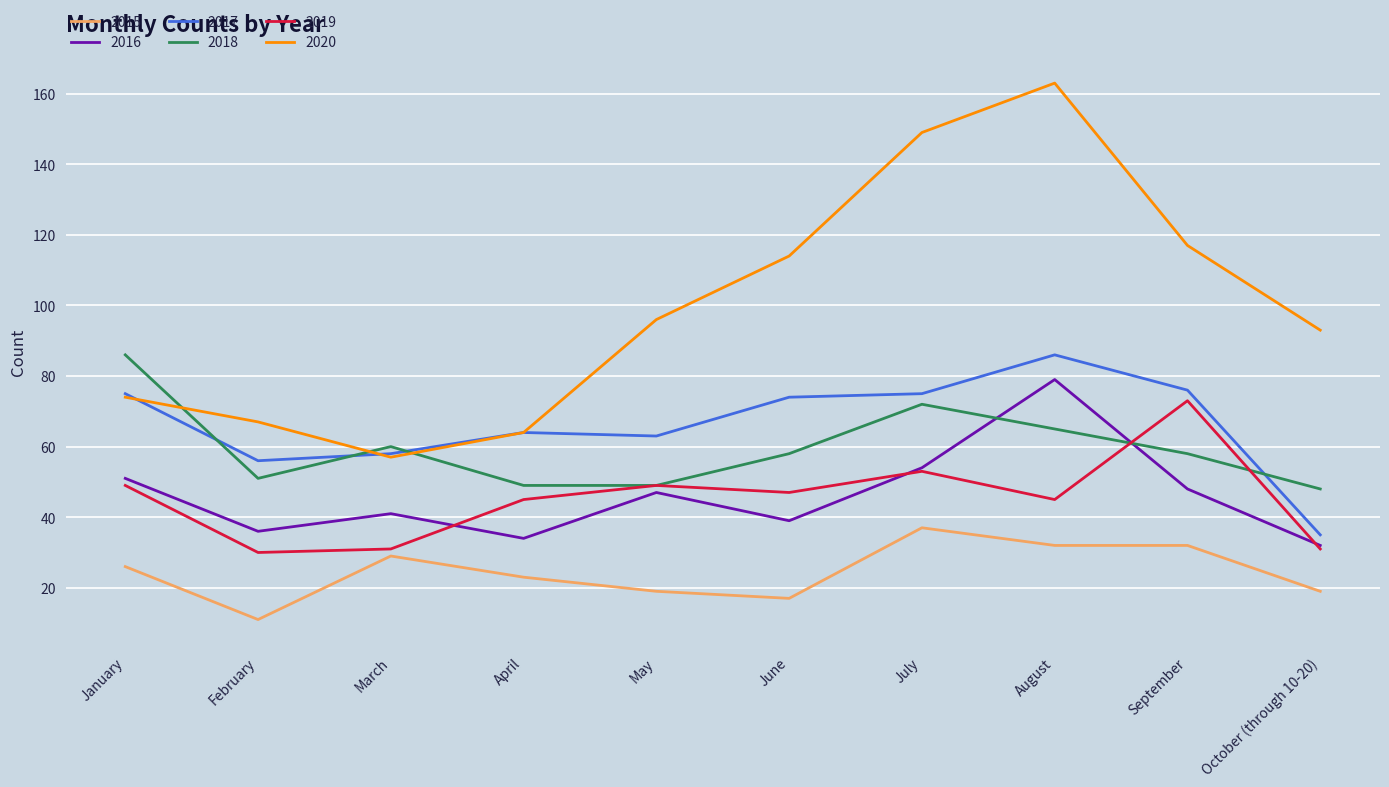

The value of 2017 at May is 63. True or false?

True